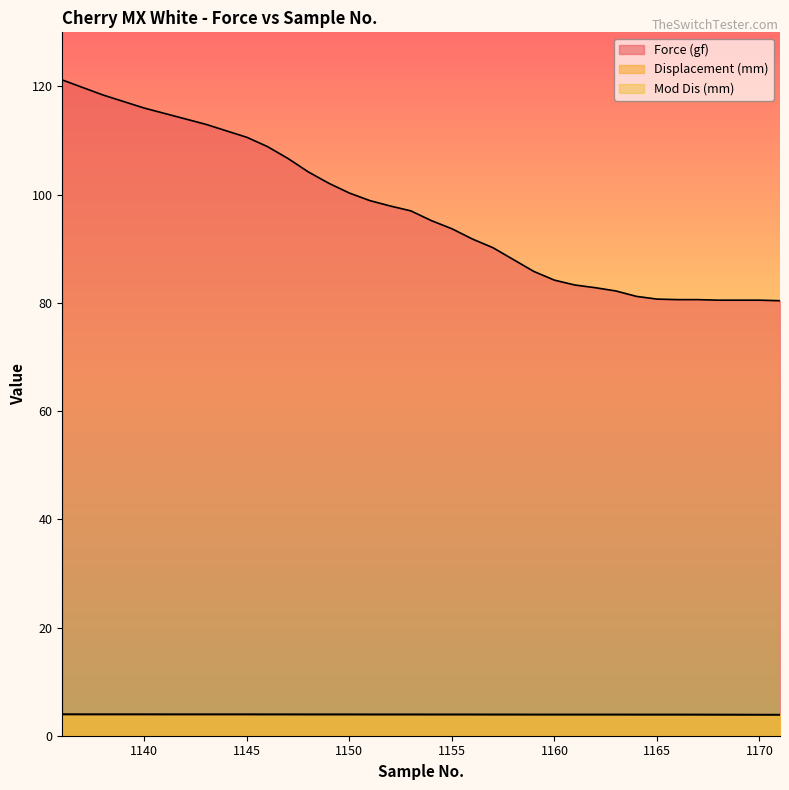

What is the approximate value of Mod Dis (mm) at 1163?

3.9